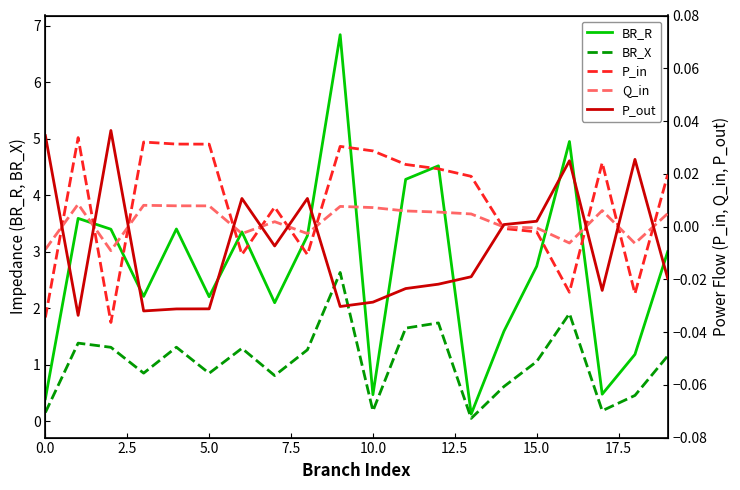

At which category is the sum across all series the highest?

9